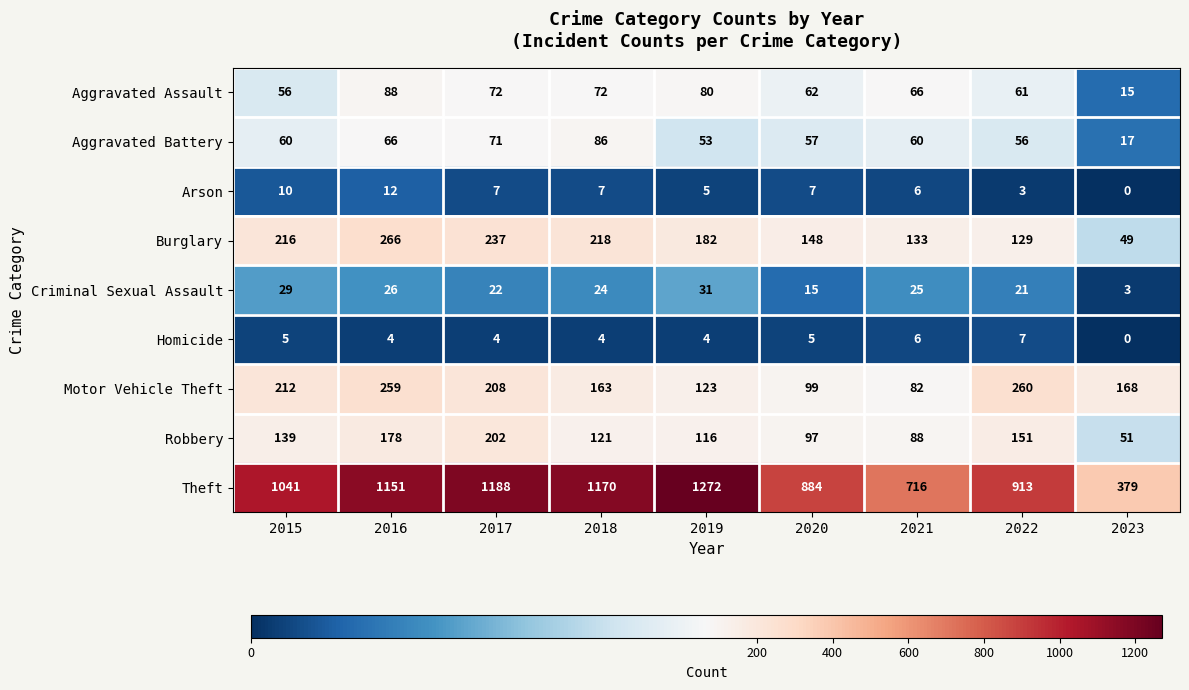

Where does the Robbery series first go above 121?

2015